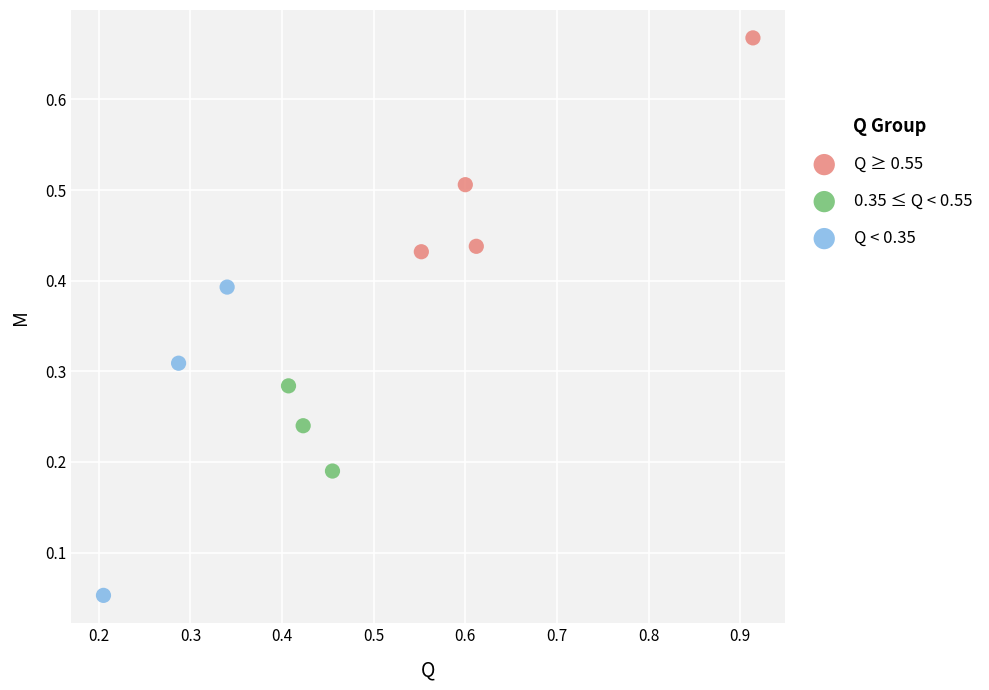

Which series reaches the minimum Y coordinate?

Q < 0.35